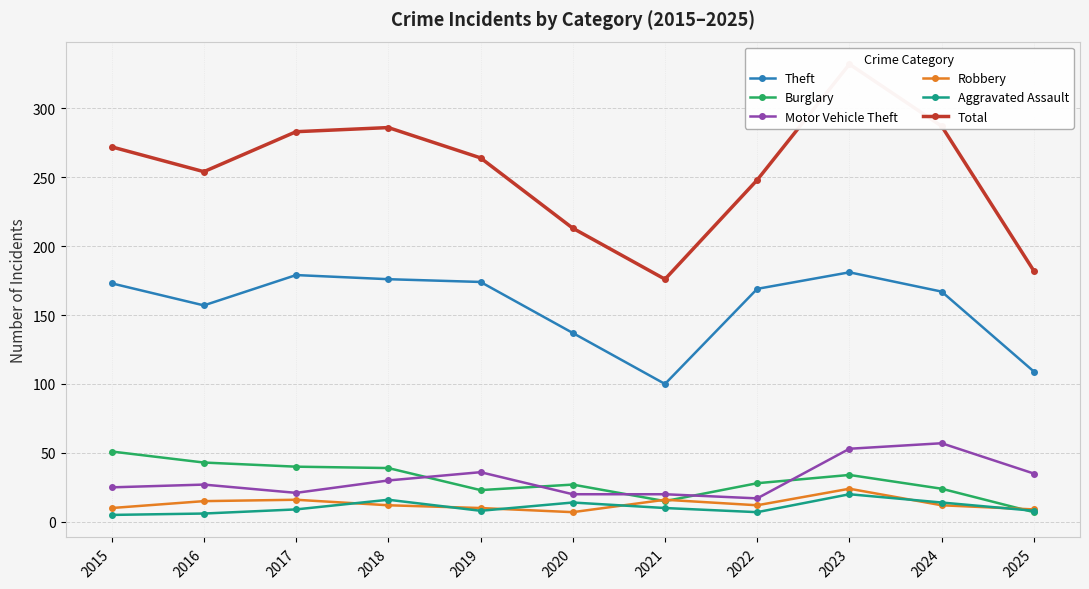

Does the chart display data point markers on the line(s)?

Yes